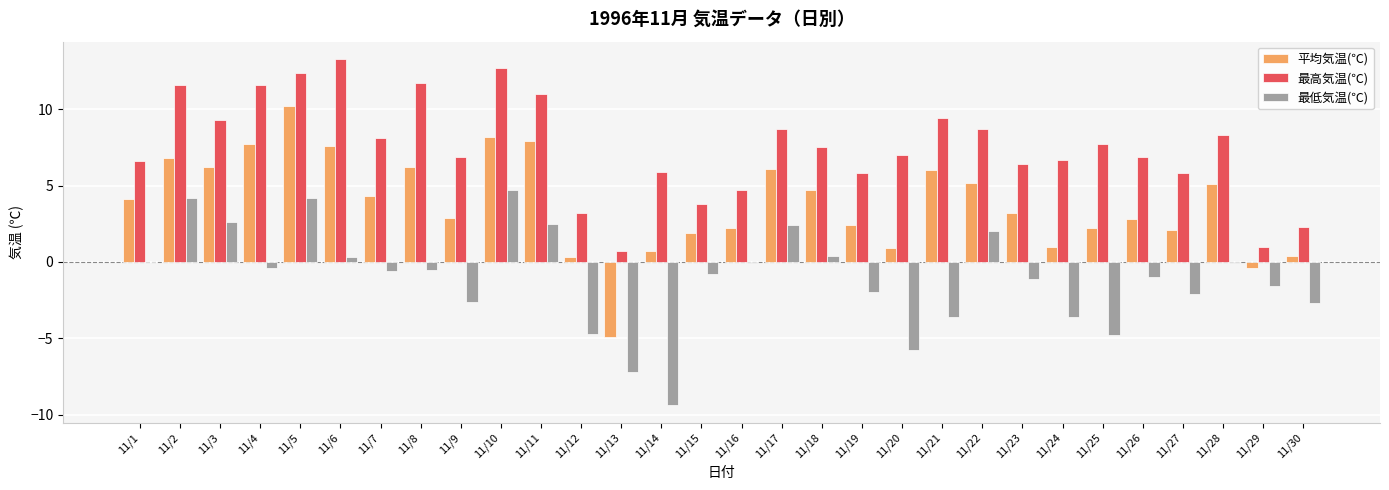

What is the highest value of the 平均気温(℃) series?

10.2